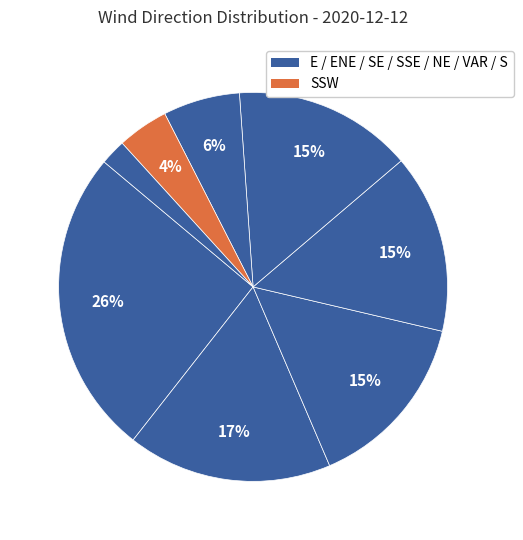

Count the number of slices in the pie.

8